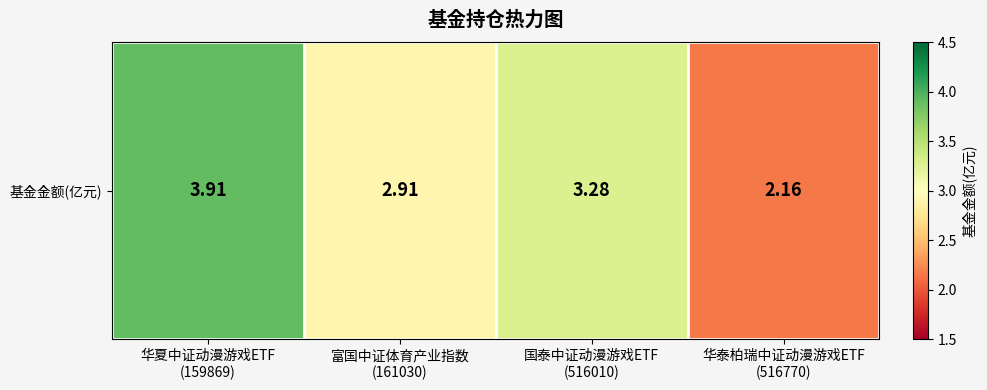

Between 华泰柏瑞中证动漫游戏ETF
(516770) and 华夏中证动漫游戏ETF
(159869), which is larger?

华夏中证动漫游戏ETF
(159869)